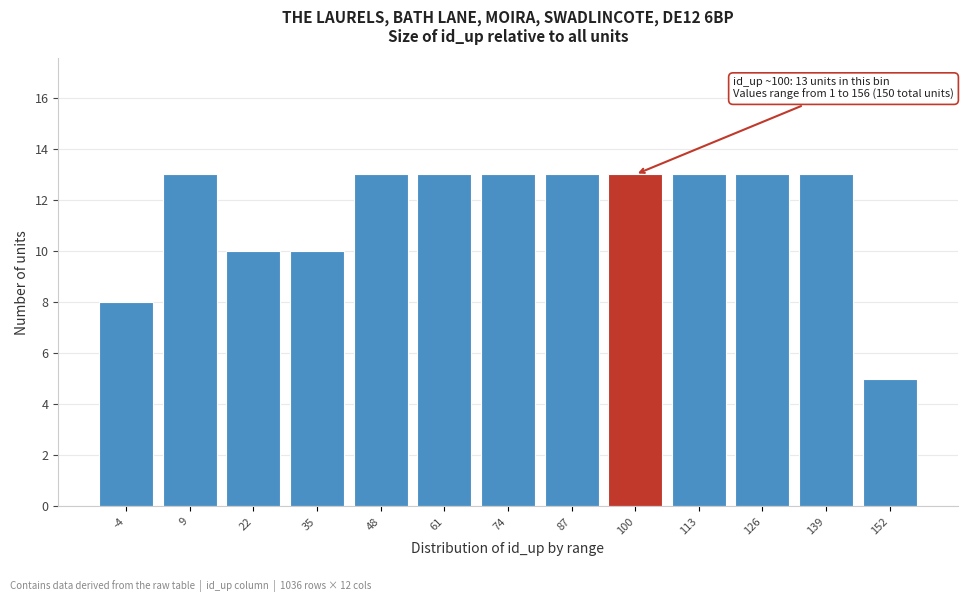

Reading left to right, list all the values displayed in this chart.

8	13	10	10	13	13	13	13	13	13	13	13	5